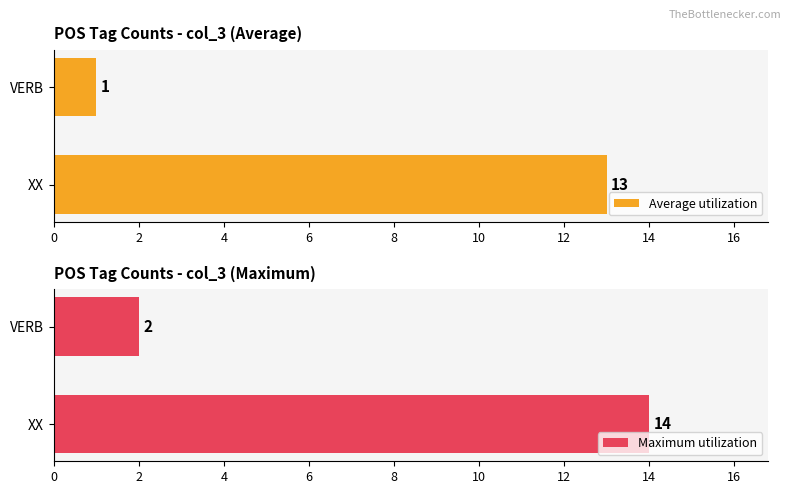

How many data points does each series have?

2